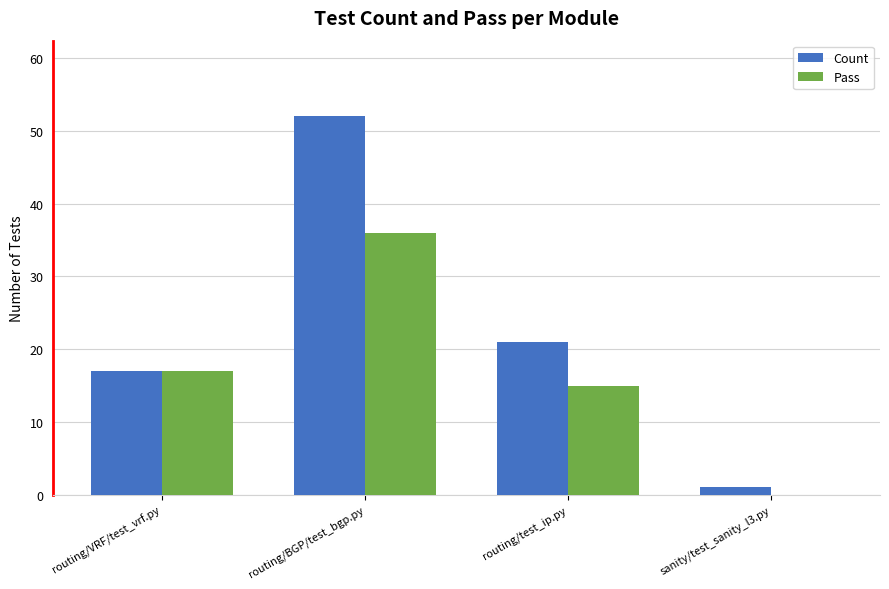

How many series are shown in this chart?

2